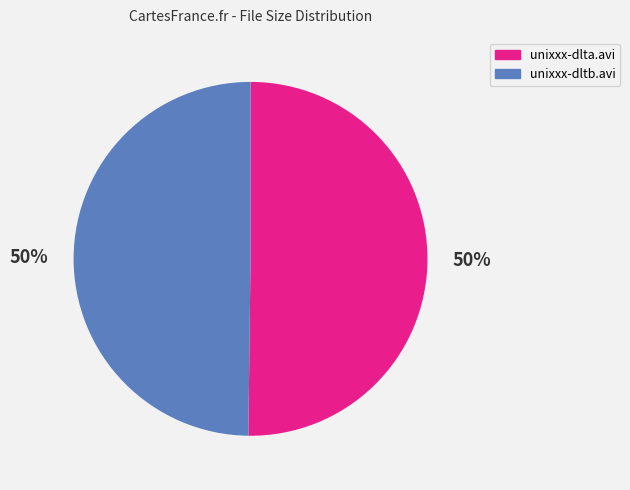

Is it true that unixxx-dltb.avi is 64% of the pie?

False